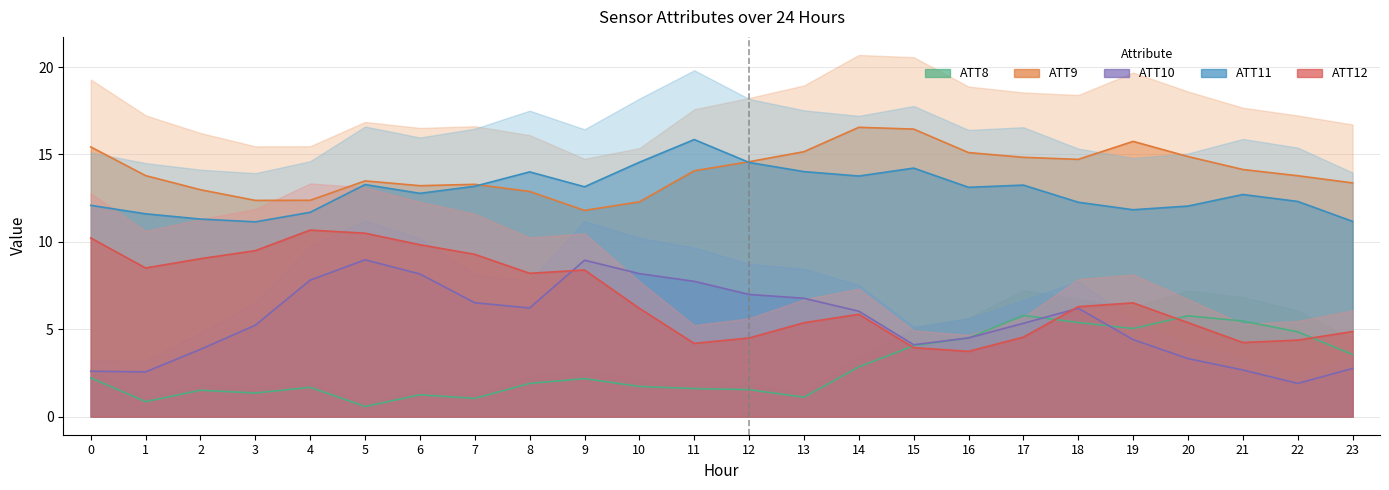

What are all the series names shown in the legend?

ATT8, ATT9, ATT10, ATT11, ATT12